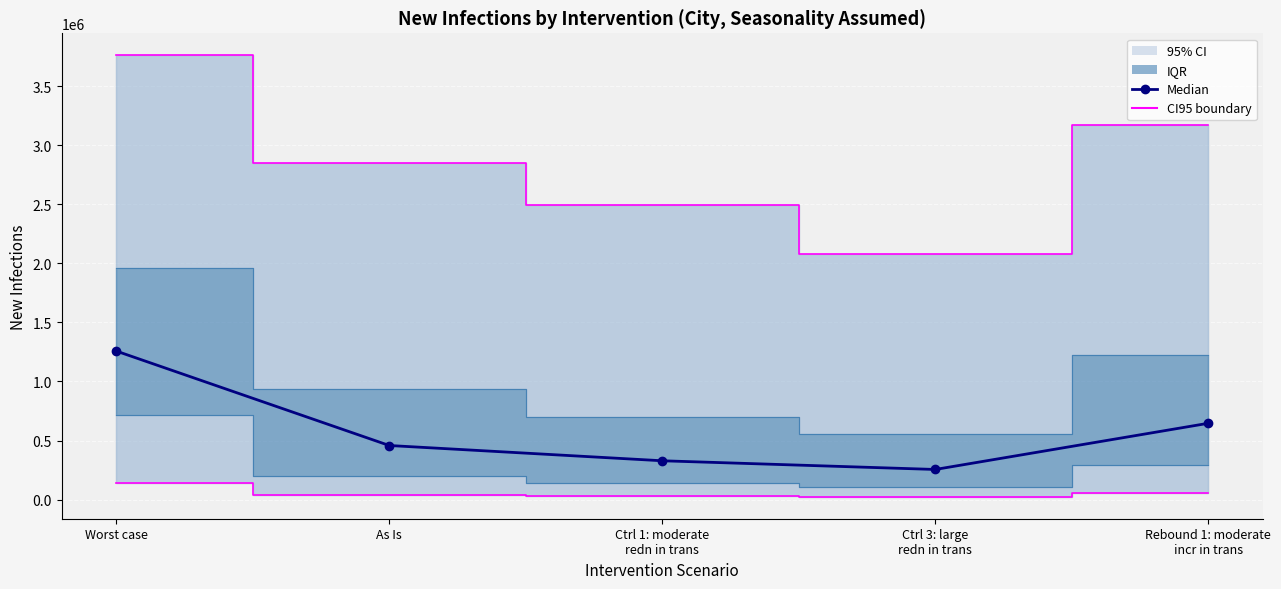

What is the smallest value displayed?

254785